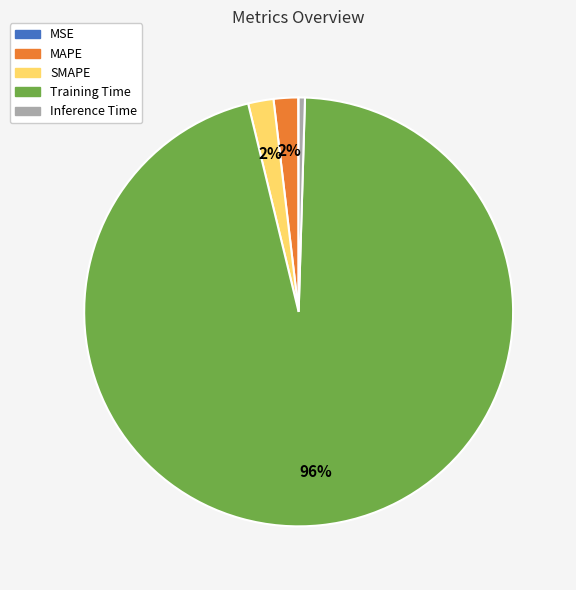

Between Training Time and Inference Time, which is larger?

Training Time